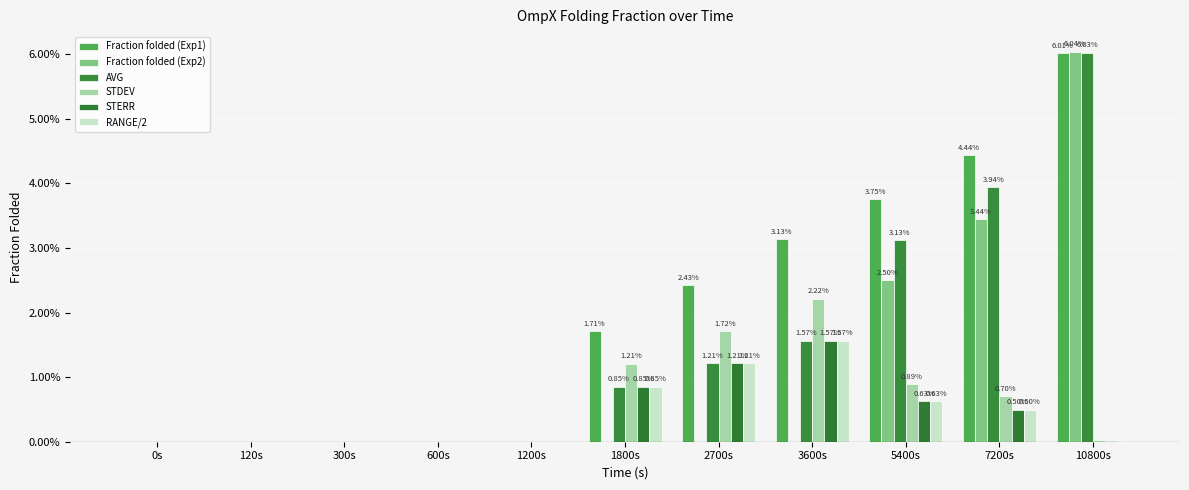

At 0s, list the series in order from largest to smallest.

Fraction folded (Exp1), Fraction folded (Exp2), AVG, STDEV, STERR, RANGE/2